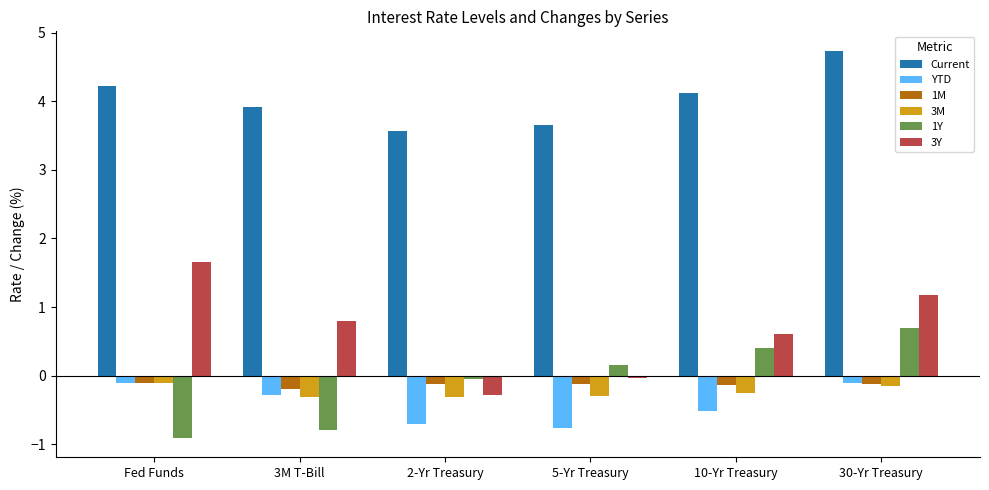

What is the label of the 5th bar from the right?

3M T-Bill